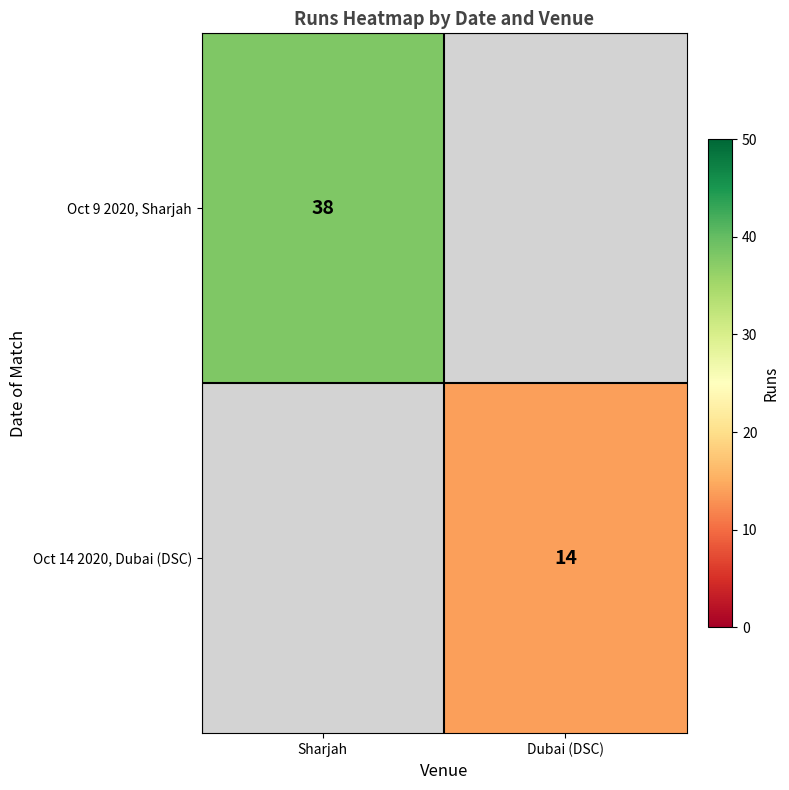

At how many categories does at least one series exceed 35?

1